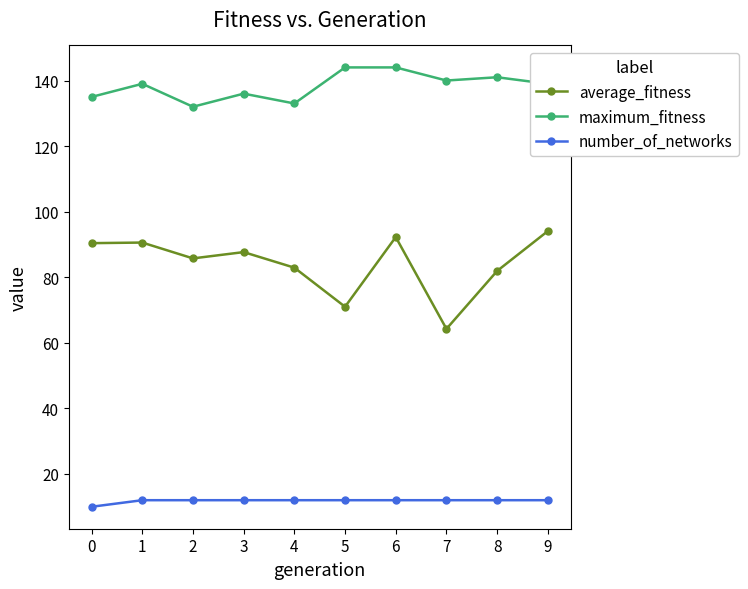

The maximum_fitness series shows 41.9 at 0. True or false?

False